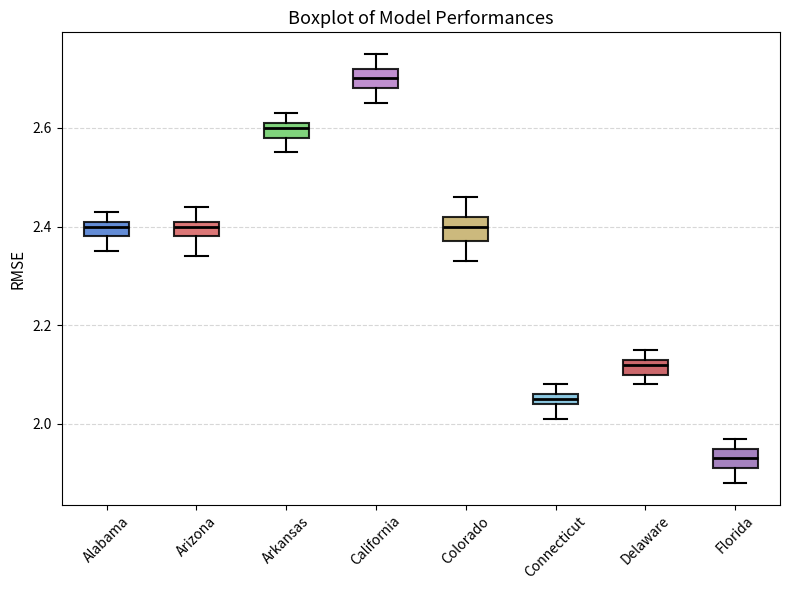

Which box has the lowest median line?

Florida